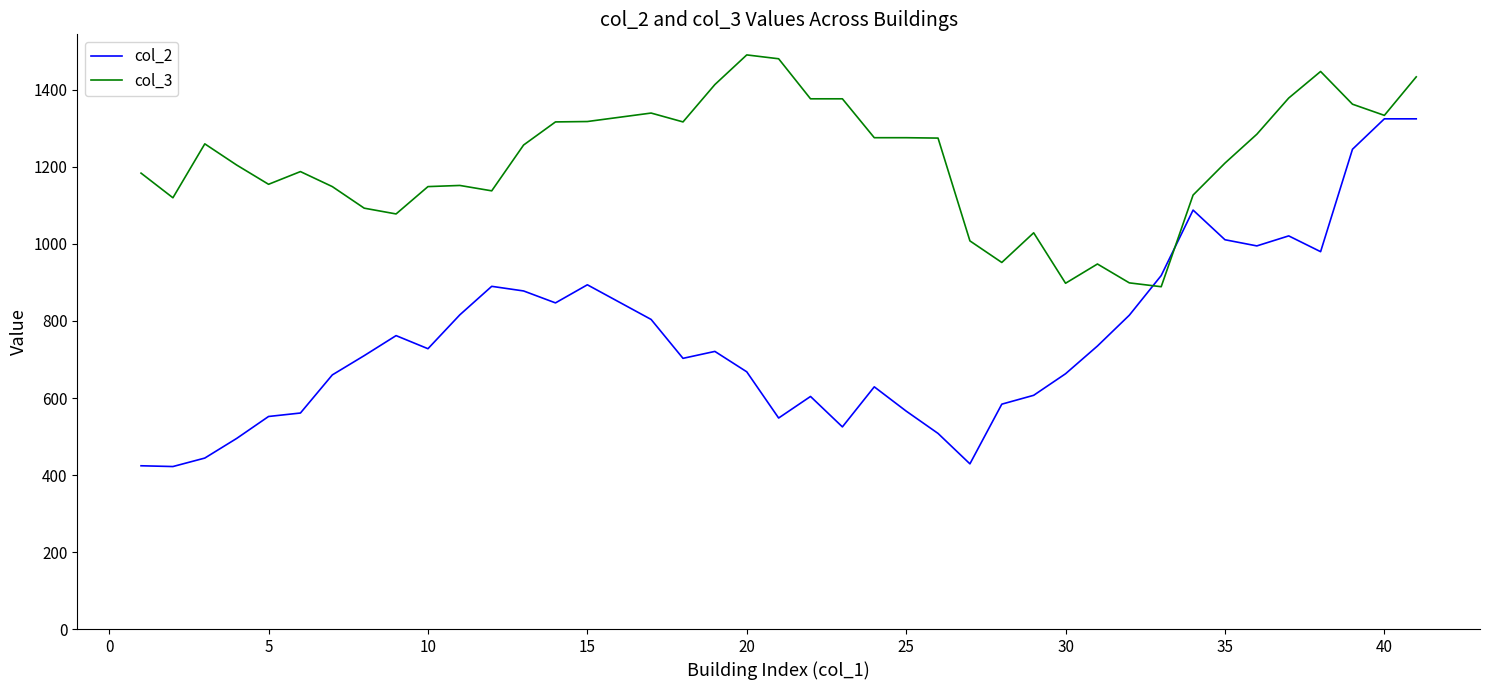

What is the minimum value shown in the chart?

422